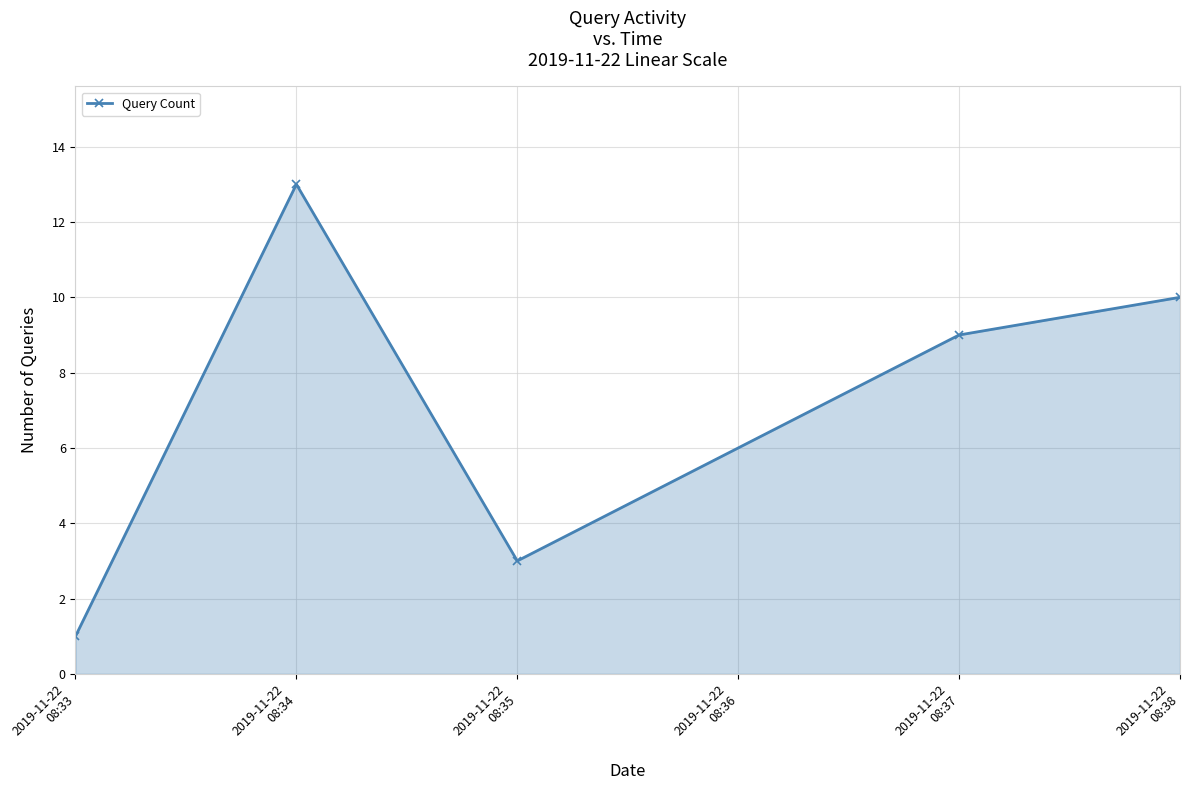

Is it true that the value at 2019-11-22
08:33 is 1?

True